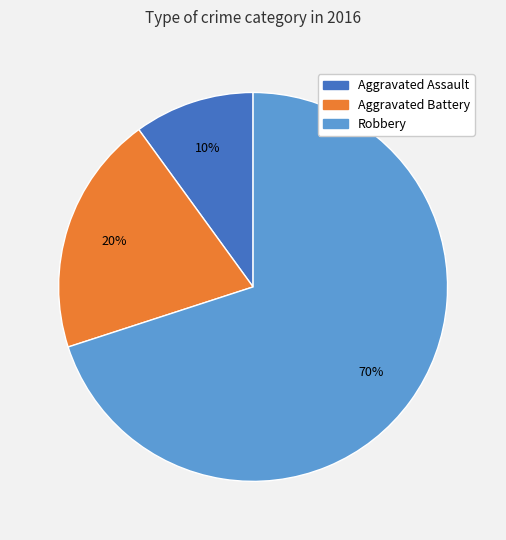

Combined, do Aggravated Battery and Aggravated Assault account for over 50%?

No